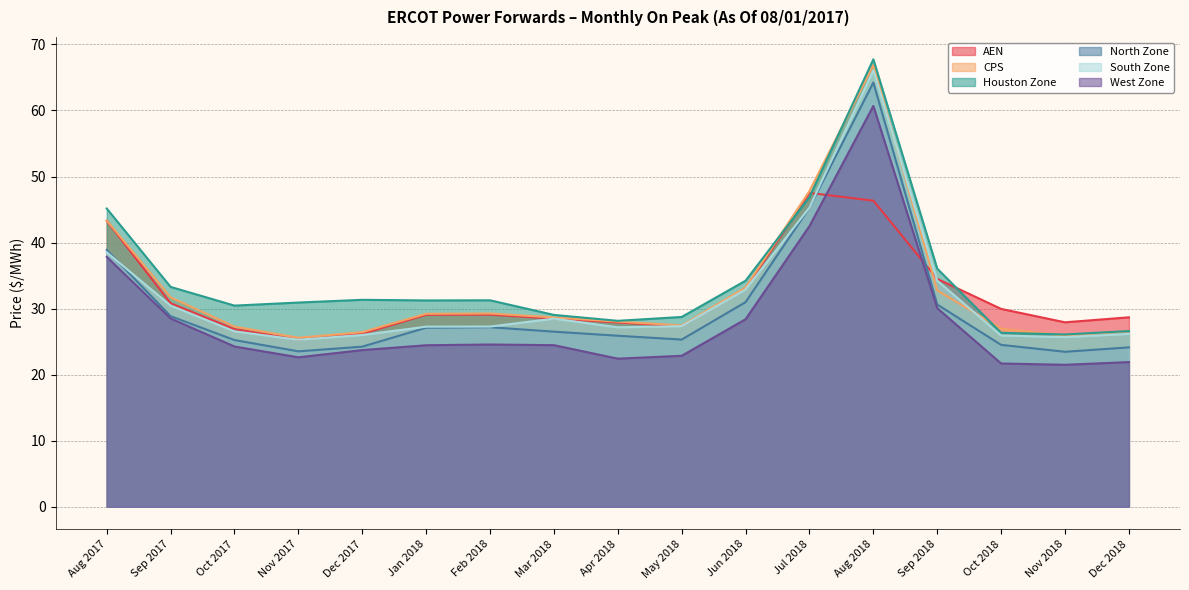

Reading left to right, extract all data points from this chart.

AEN: 43.3	30.8	26.9	25.3	26.2	29.1	29.1	28.5	27.9	27.4	33.0	47.5	46.3	34.5	30.0	27.9	28.7
CPS: 43.4	31.7	27.3	25.6	26.4	29.2	29.3	28.7	28.0	27.5	33.2	47.8	66.9	32.8	27.0	25.9	26.6
Houston Zone: 45.2	33.3	30.5	30.9	31.3	31.2	31.3	29.1	28.2	28.7	34.2	46.9	67.7	36.1	26.3	26.1	26.6
North Zone: 38.9	28.9	25.2	23.5	24.2	27.1	27.2	26.5	25.9	25.3	31.0	45.3	64.2	30.6	24.5	23.5	24.1
South Zone: 38.5	30.5	26.6	25.3	26.0	27.3	27.3	28.5	27.2	27.3	32.9	45.3	66.1	34.2	25.9	25.7	26.2
West Zone: 37.8	28.5	24.3	22.6	23.7	24.5	24.6	24.5	22.4	22.9	28.4	42.5	60.7	30.1	21.7	21.5	21.9